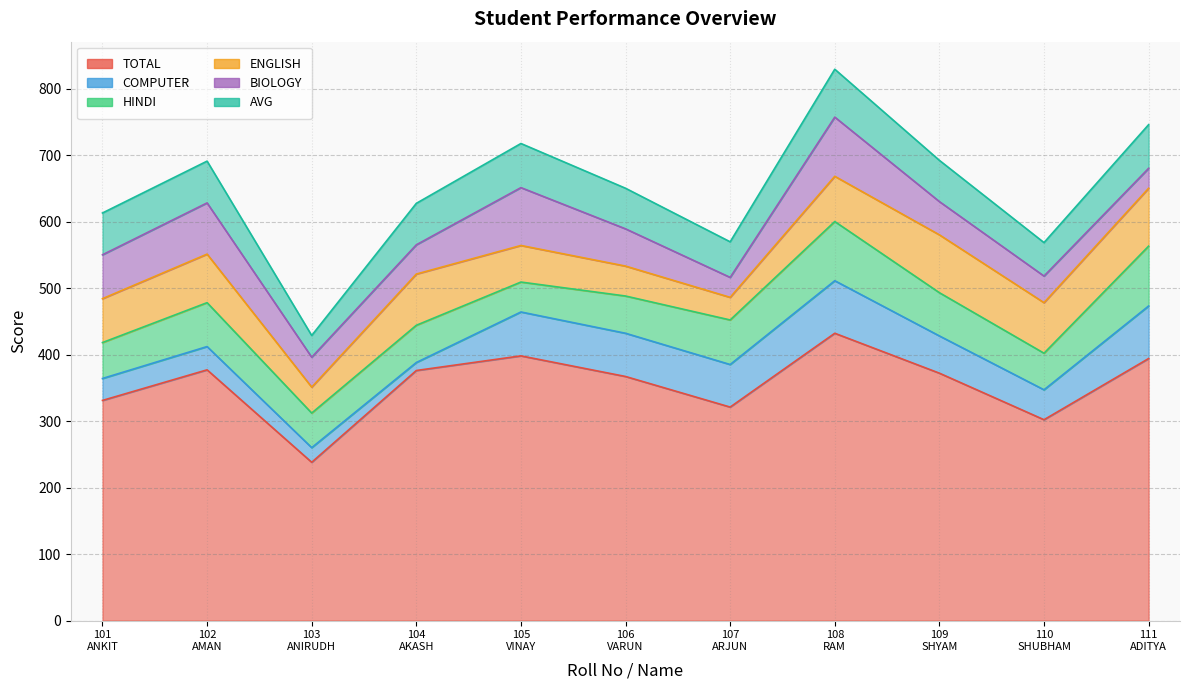

True or false: ENGLISH has a value of 101.3 at 101
ANKIT.

False